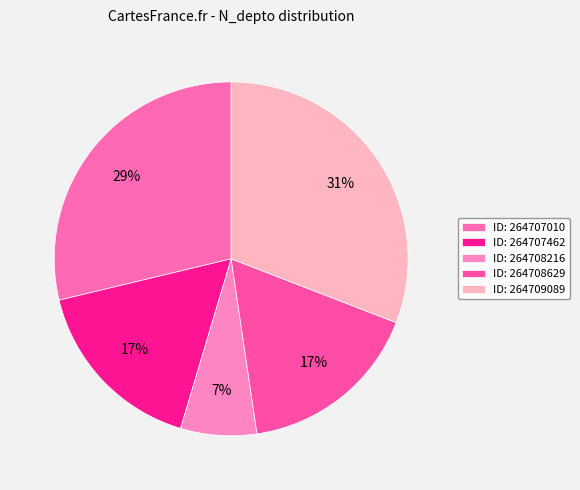

Is there a majority slice in this chart?

No